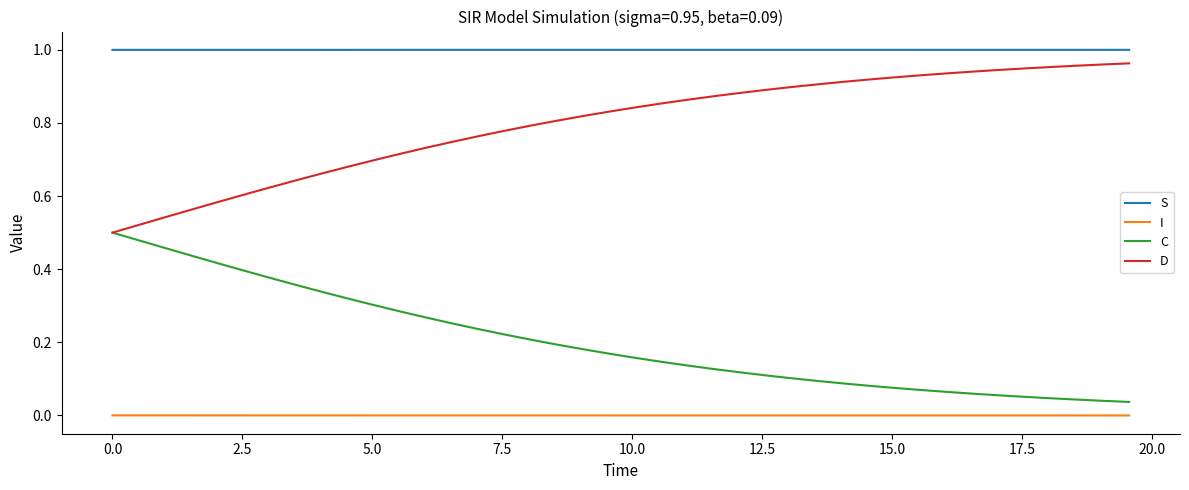

Rank the series by their average value, from highest to lowest.

S, D, C, I